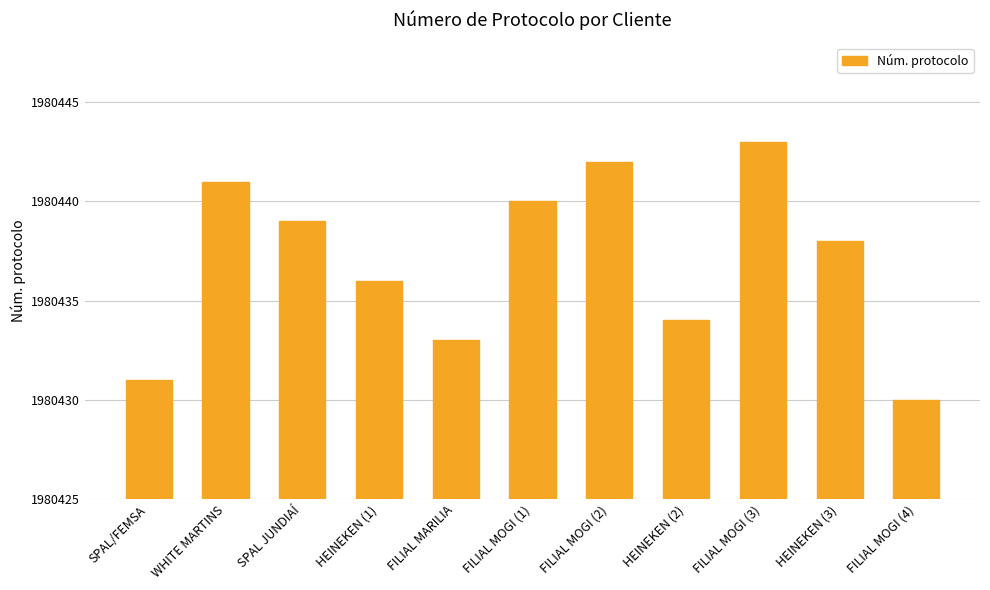

What is the label of the 8th bar from the right?

HEINEKEN (1)